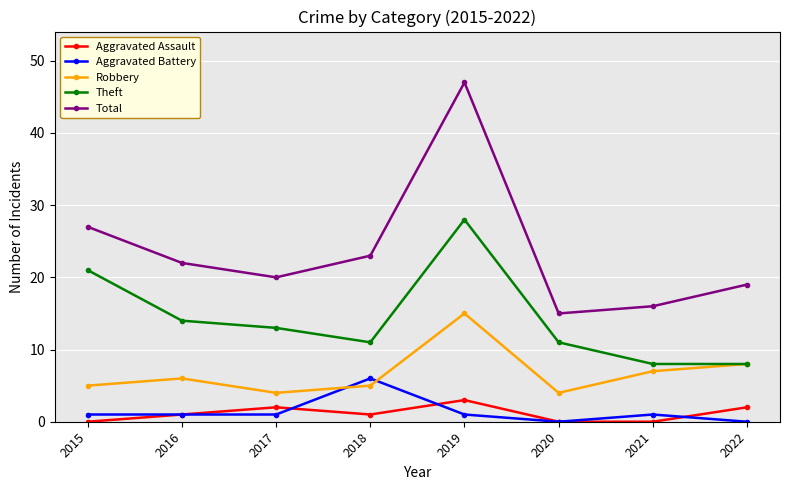

List the series in order of their peak value, lowest first.

Aggravated Assault, Aggravated Battery, Robbery, Theft, Total